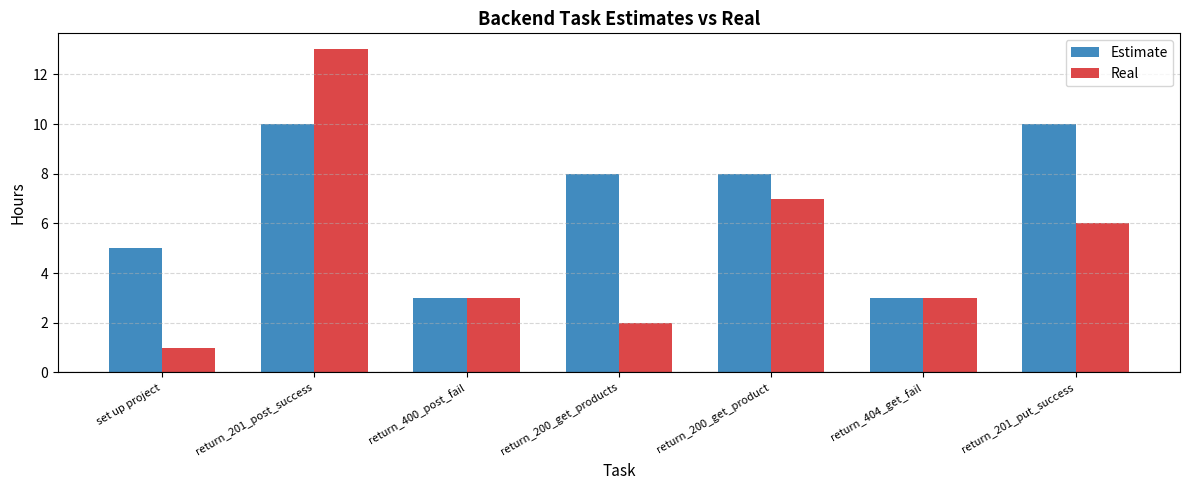

Which label corresponds to the smallest value in the chart?

set up project